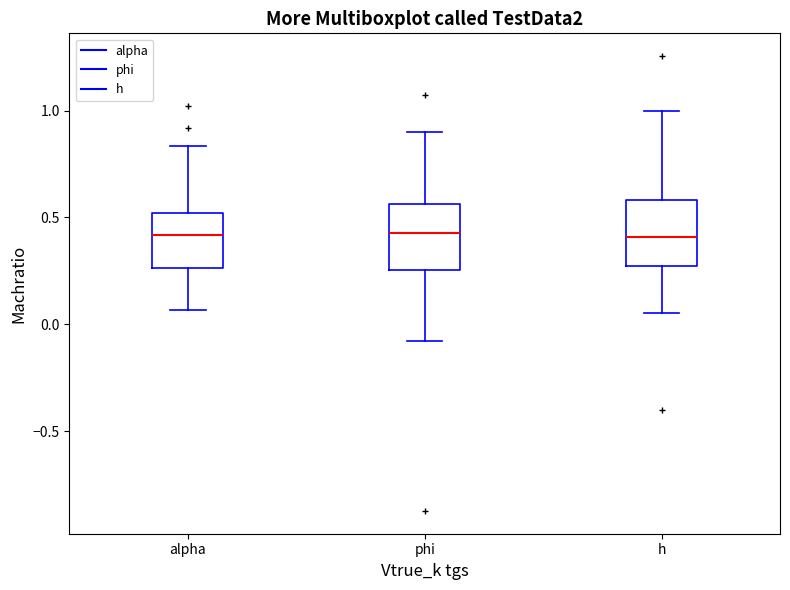

Reading left to right, transcribe this box plot: for each box, give where its median line is, the range the box spans, and where its two whiskers end, as read against the y-axis. The values are not printed on the chart, so give them approximately, as read against the axis.

alpha: median 0.40, box 0.25 to 0.50, whiskers 0.05 to 0.85
phi: median 0.45, box 0.25 to 0.55, whiskers -0.10 to 0.90
h: median 0.40, box 0.25 to 0.60, whiskers 0.05 to 1.00